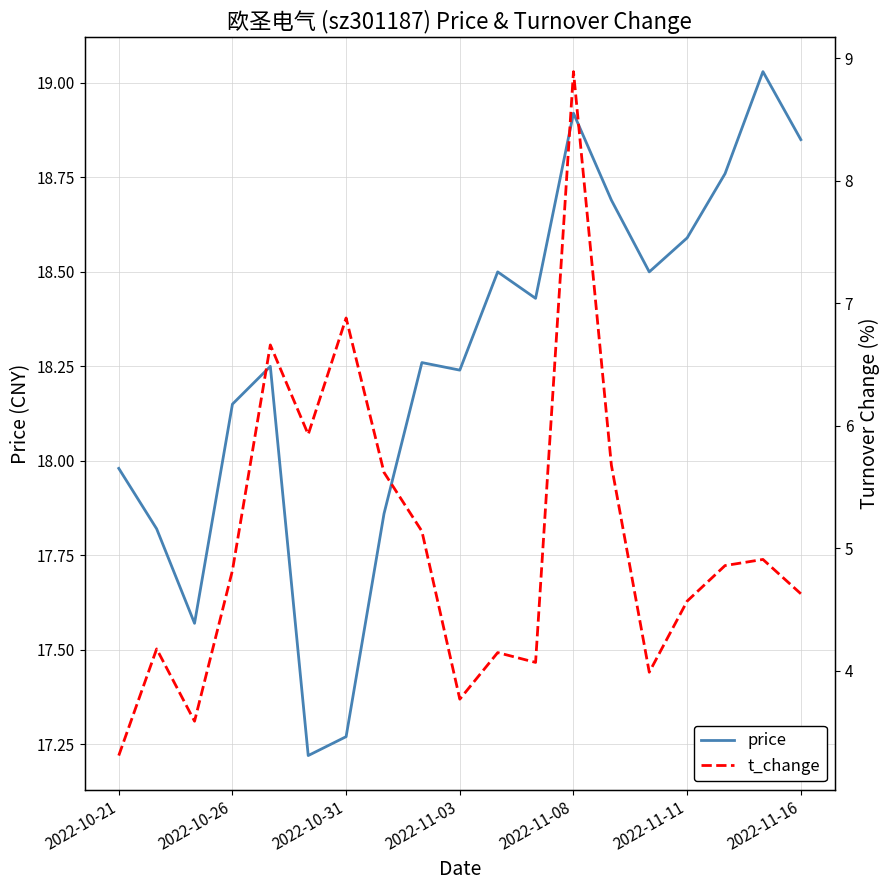

Is it true that t_change equals 5.1 at 8?

True